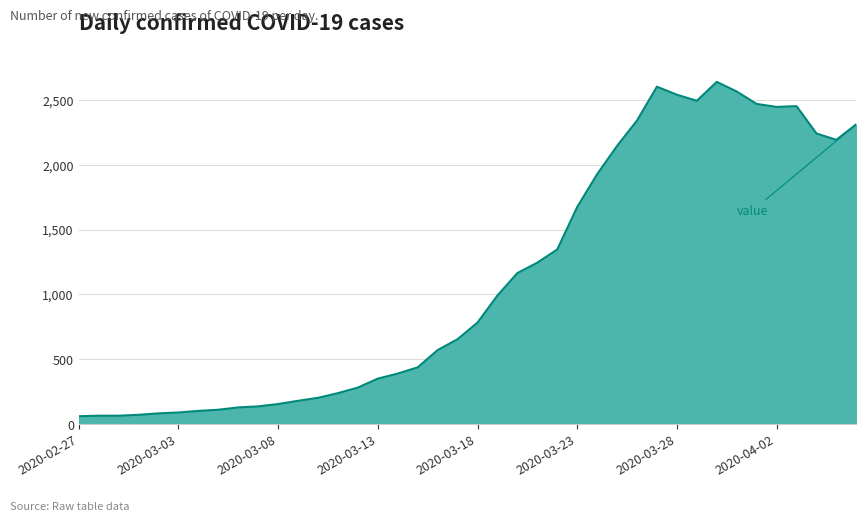

How many lines are shown in the chart?

1